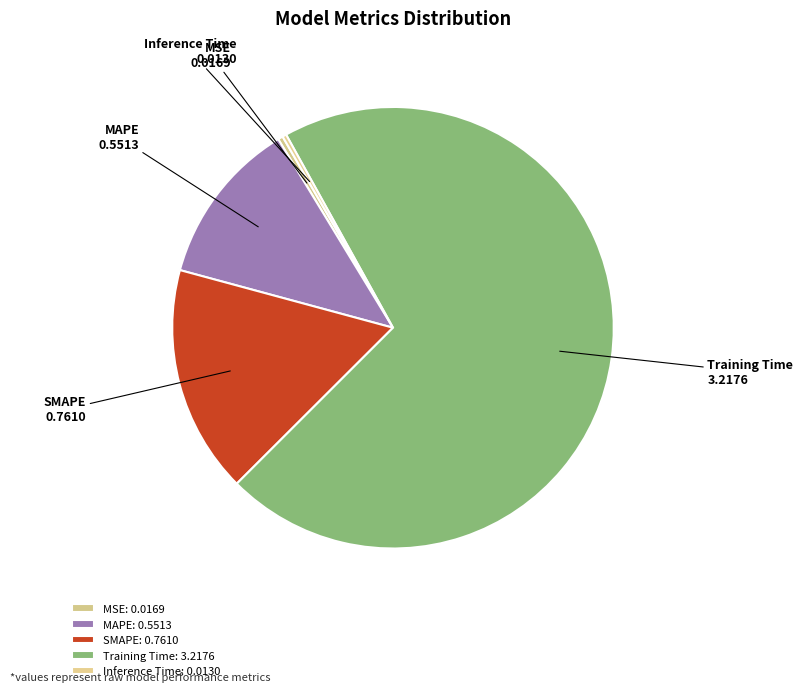

Between MSE and SMAPE, which is larger?

SMAPE